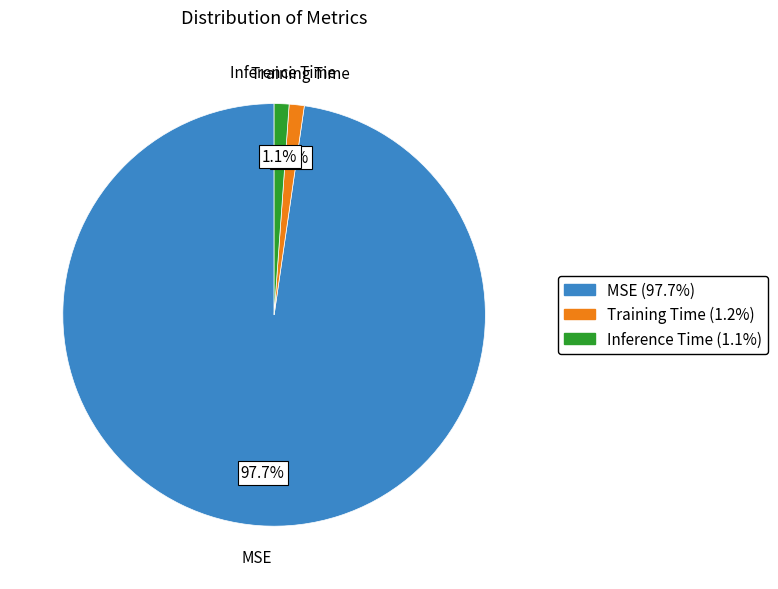

Is Inference Time the majority of the pie?

No